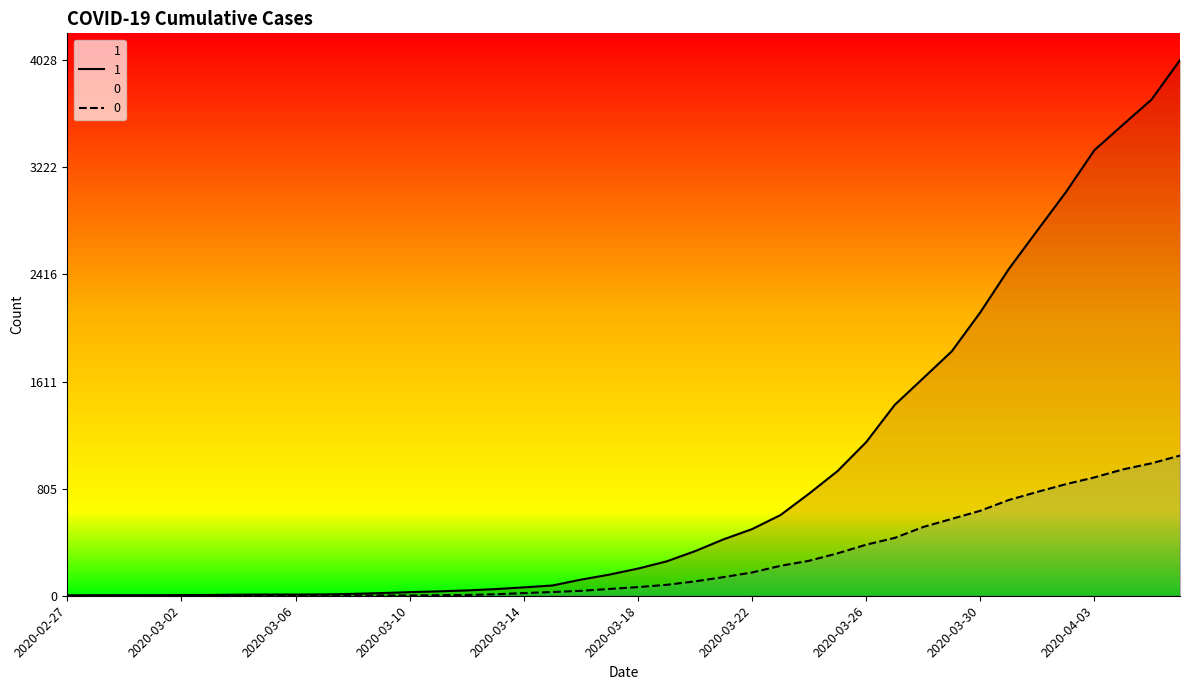

Does the chart have visible grid lines?

No